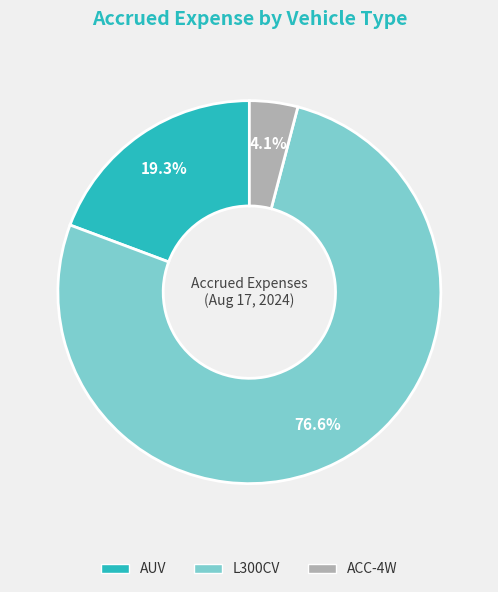

What is the ratio of the value at AUV to the value at L300CV?

0.3